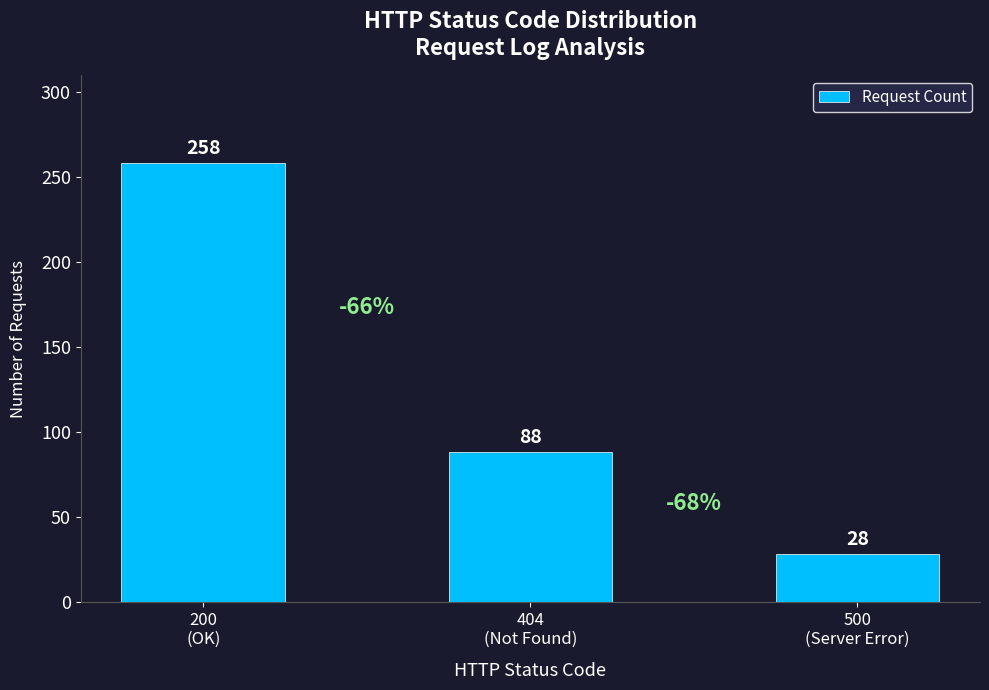

What is the difference between the maximum and minimum values?

230